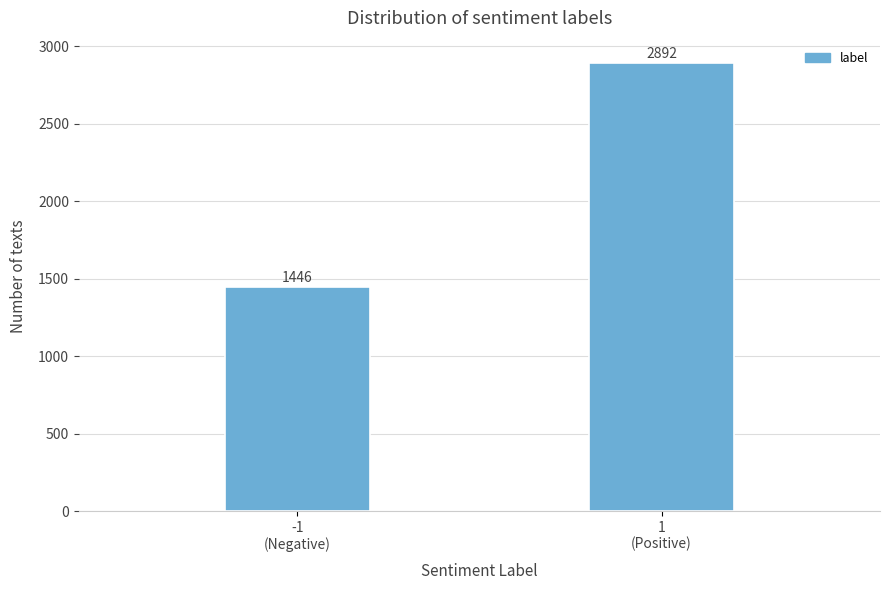

Reading left to right, list all the values displayed in this chart.

1446	2892